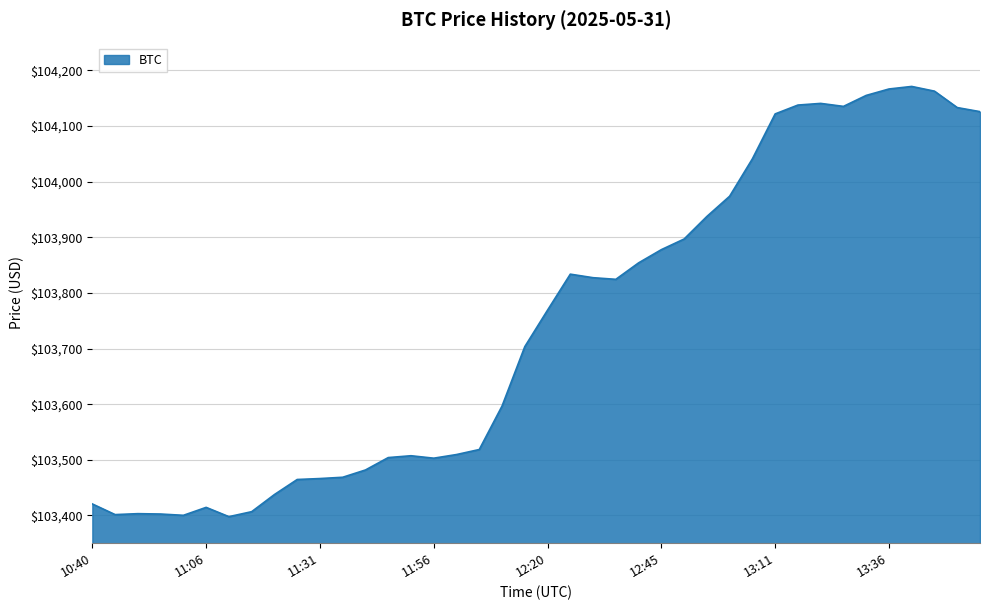

True or false: there are more than 0 points higher than both neighbors.

True